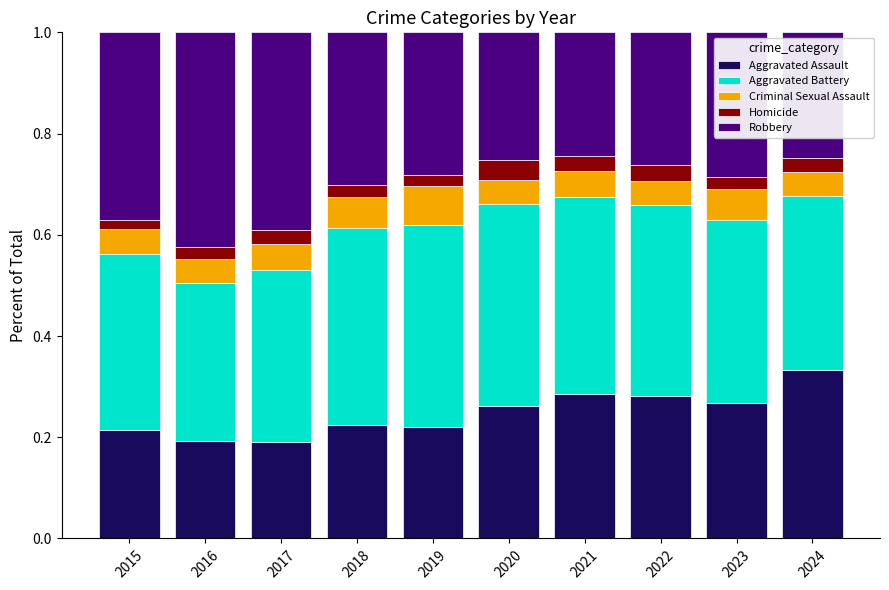

What is the total value across all series at 2024?

1.0